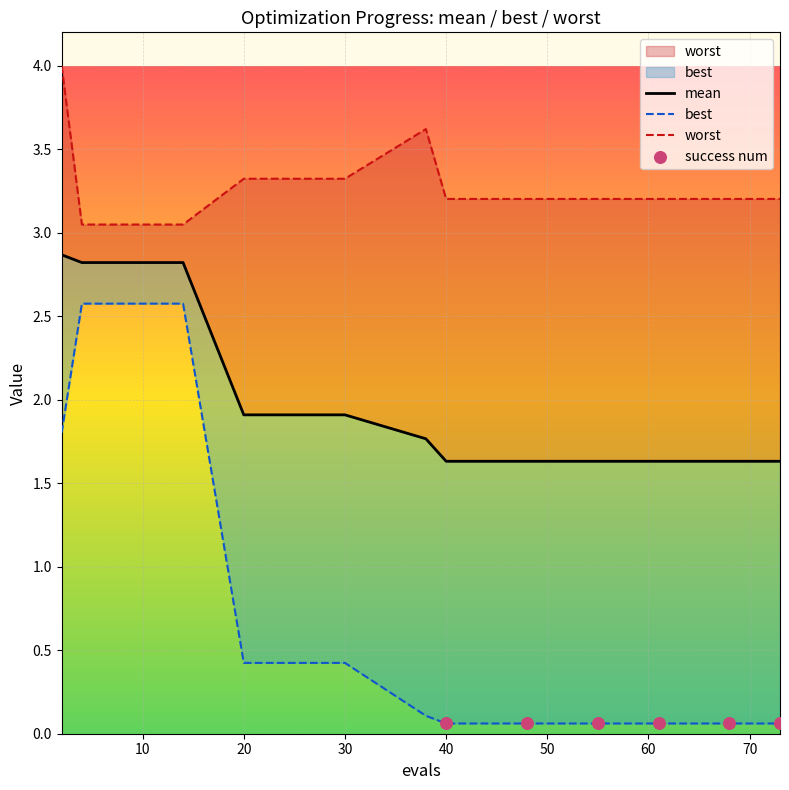

At which category is the sum across all series the highest?

2